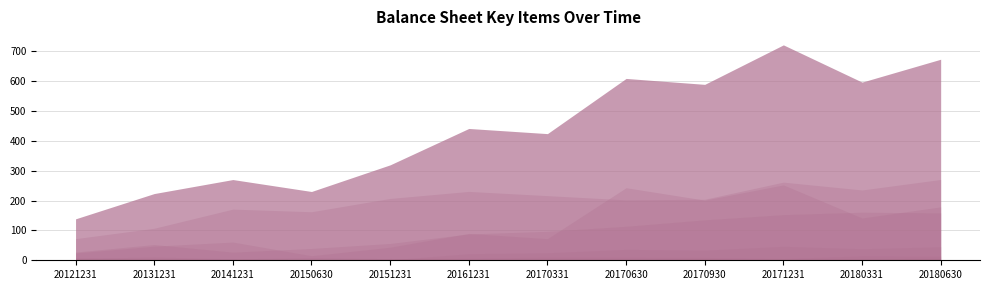

At which label does accounts_receiv reach its minimum?

20121231